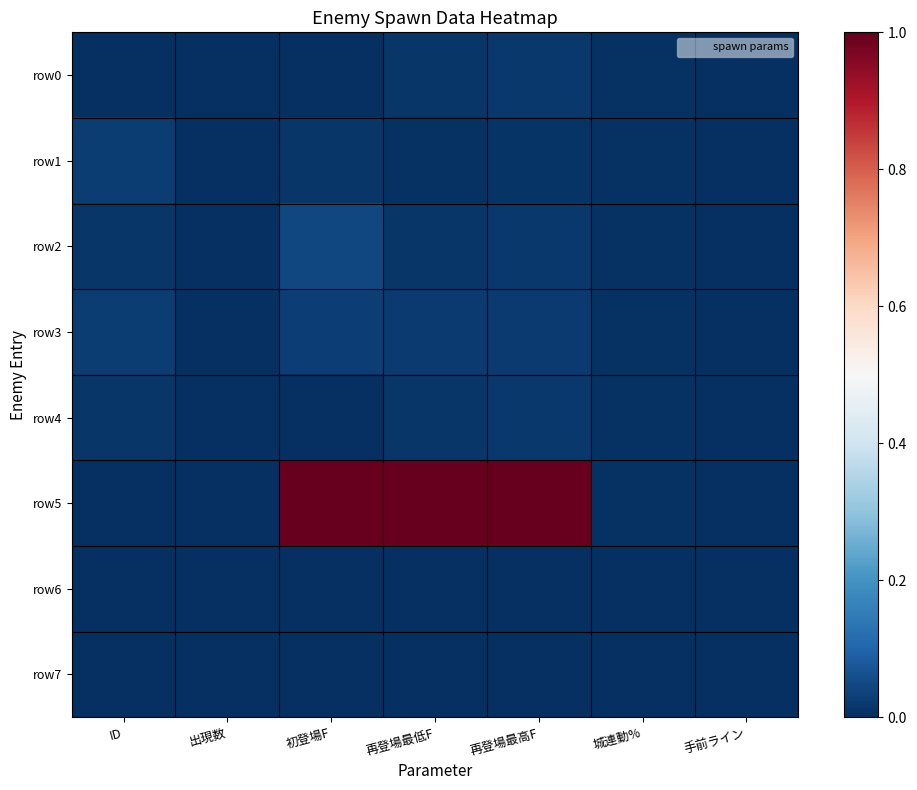

At ID, list the series in order from smallest to largest.

row6, row7, row0, row5, row4, row2, row1, row3